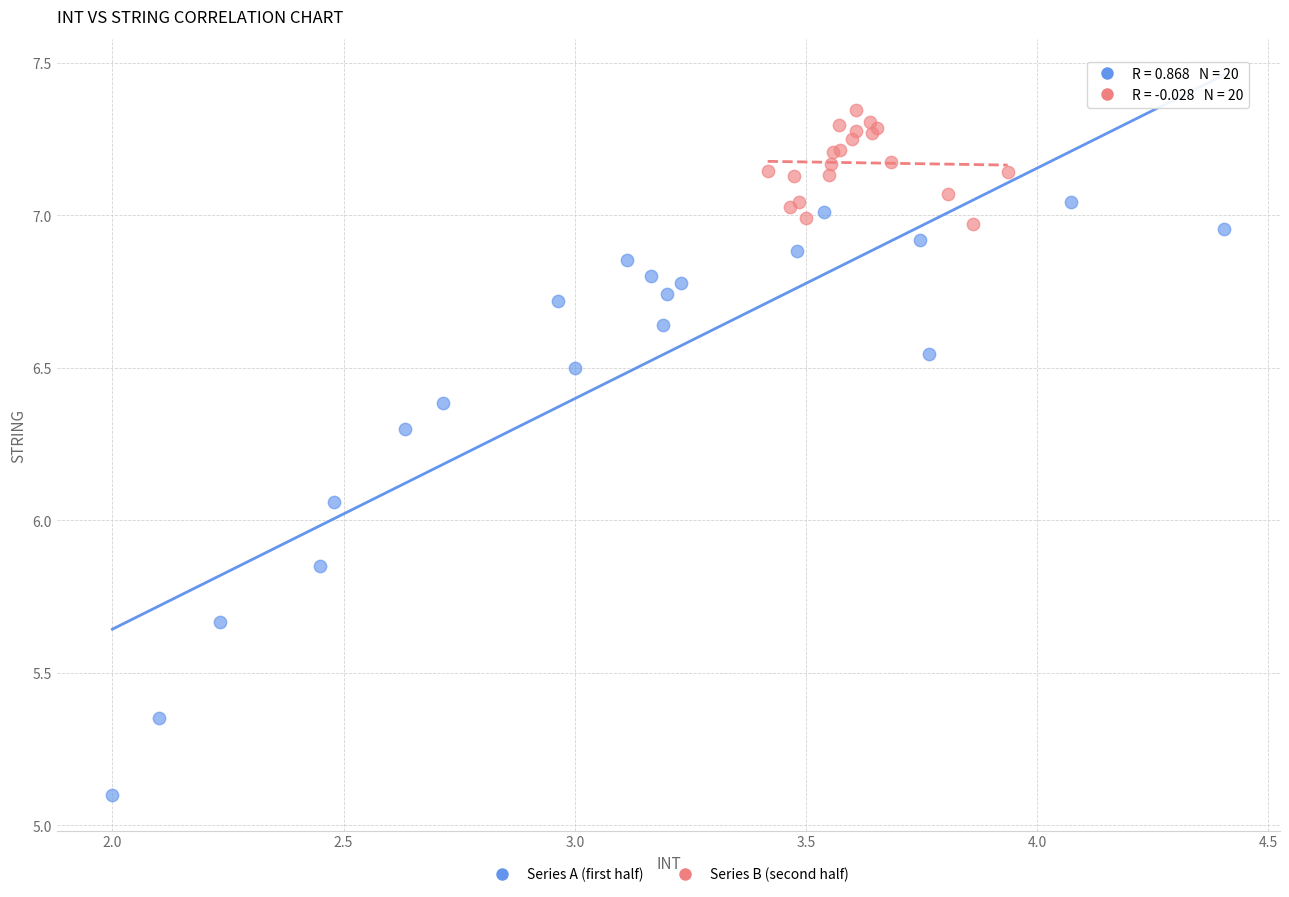

Which series has the largest Y range (max minus min)?

Series A (first half)